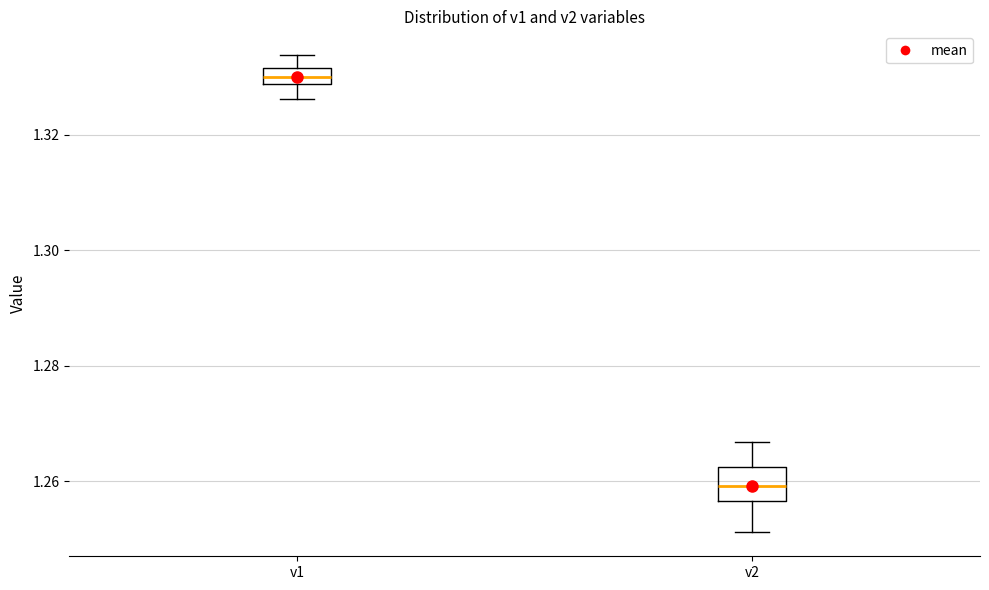

Comparing the boxes themselves (not the whiskers), which one is the tallest?

v2